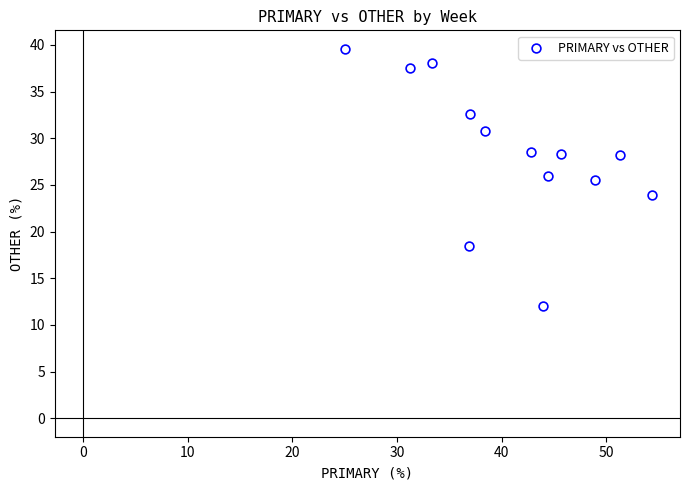

What is the range of X values (max minus min)?

29.3